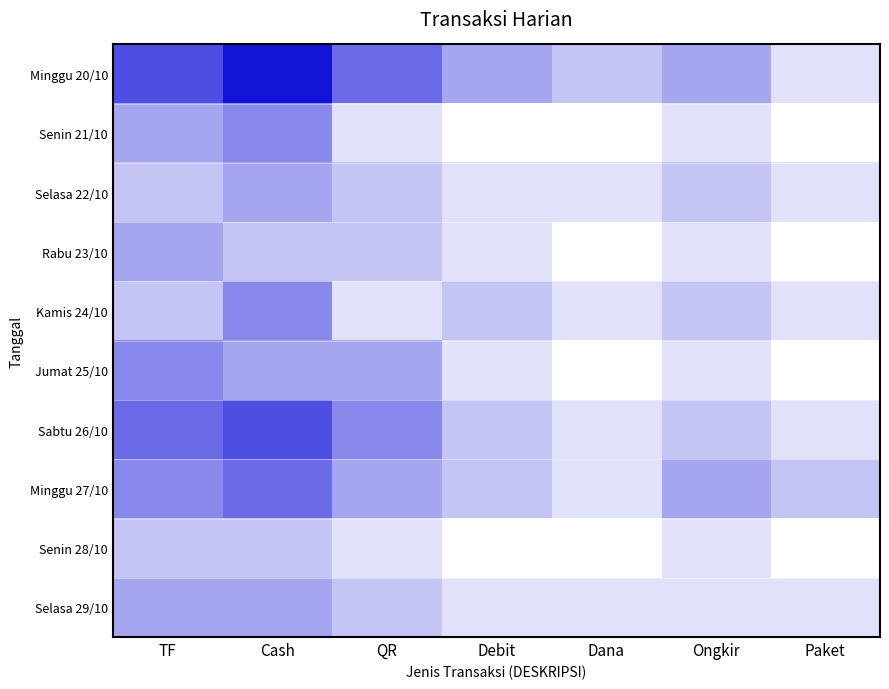

Reading left to right, what are all the values shown in this chart?

Minggu 20/10: TF=6	Cash=8	QR=5	Debit=3	Dana=2	Ongkir=3	Paket=1
Senin 21/10: TF=3	Cash=4	QR=1	Debit=0	Dana=0	Ongkir=1	Paket=0
Selasa 22/10: TF=2	Cash=3	QR=2	Debit=1	Dana=1	Ongkir=2	Paket=1
Rabu 23/10: TF=3	Cash=2	QR=2	Debit=1	Dana=0	Ongkir=1	Paket=0
Kamis 24/10: TF=2	Cash=4	QR=1	Debit=2	Dana=1	Ongkir=2	Paket=1
Jumat 25/10: TF=4	Cash=3	QR=3	Debit=1	Dana=0	Ongkir=1	Paket=0
Sabtu 26/10: TF=5	Cash=6	QR=4	Debit=2	Dana=1	Ongkir=2	Paket=1
Minggu 27/10: TF=4	Cash=5	QR=3	Debit=2	Dana=1	Ongkir=3	Paket=2
Senin 28/10: TF=2	Cash=2	QR=1	Debit=0	Dana=0	Ongkir=1	Paket=0
Selasa 29/10: TF=3	Cash=3	QR=2	Debit=1	Dana=1	Ongkir=1	Paket=1